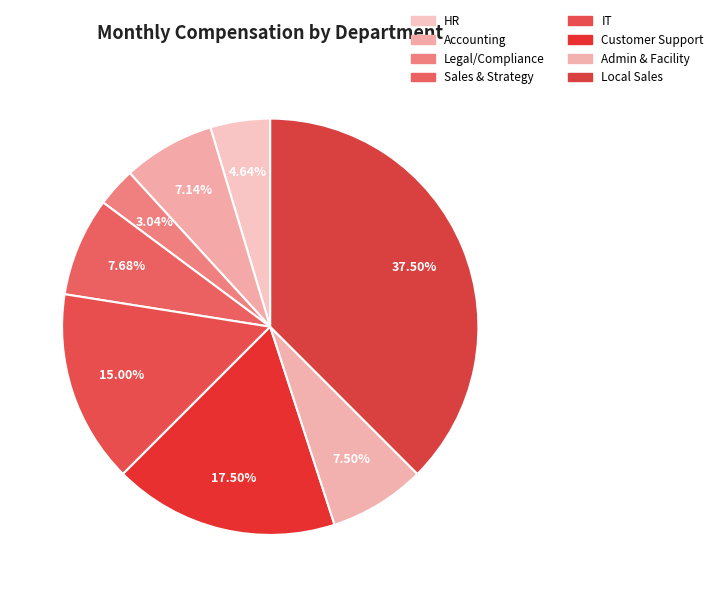

The Accounting slice represents 1% of the pie. True or false?

False